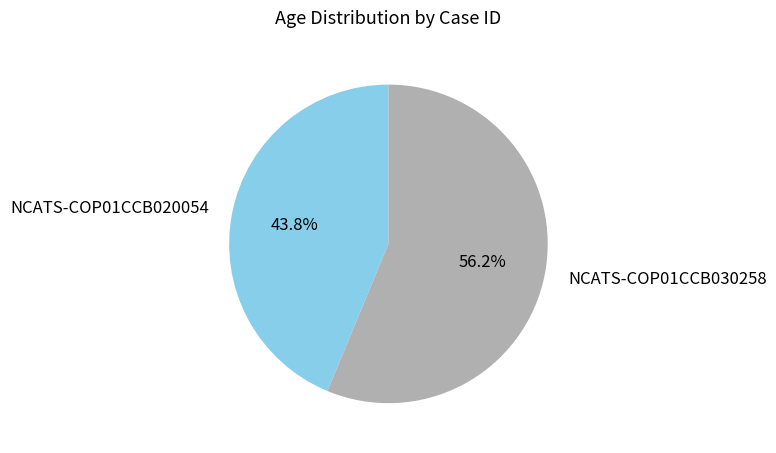

Approximately how many times larger is the value at NCATS-COP01CCB020054 compared to NCATS-COP01CCB030258?

0.8